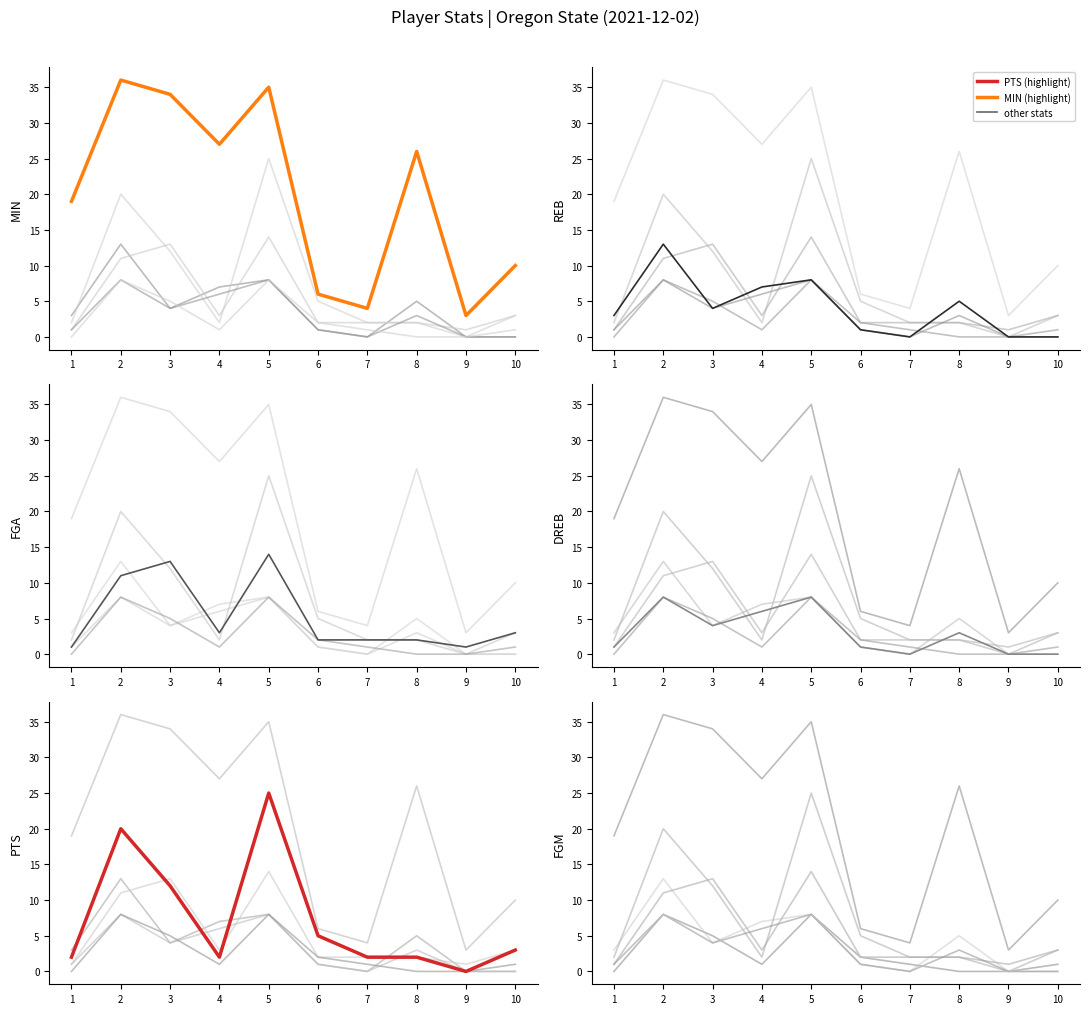

Rank the series at 2 from highest to lowest value.

MIN, PTS, REB, FGA, DREB, FGM